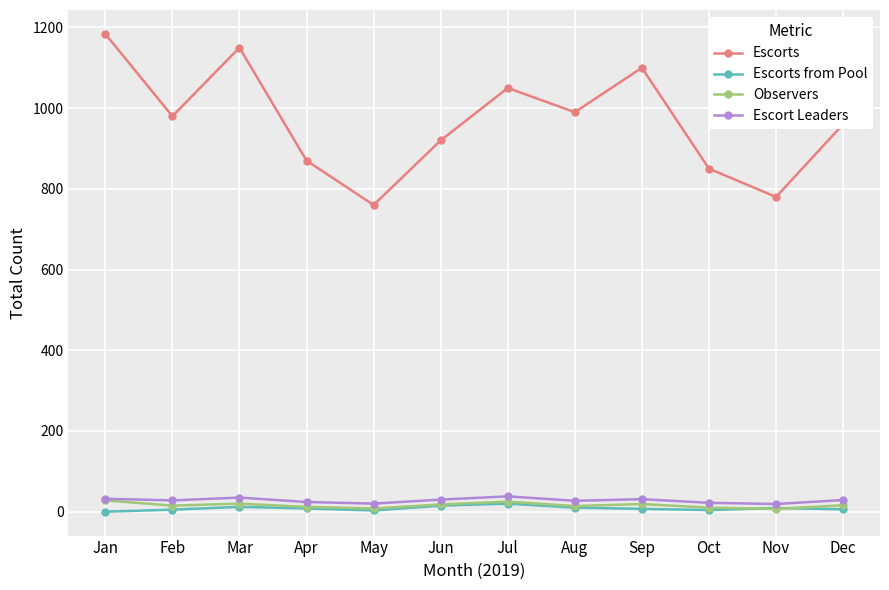

True or false: Escorts and Escort Leaders intersect in this chart.

False